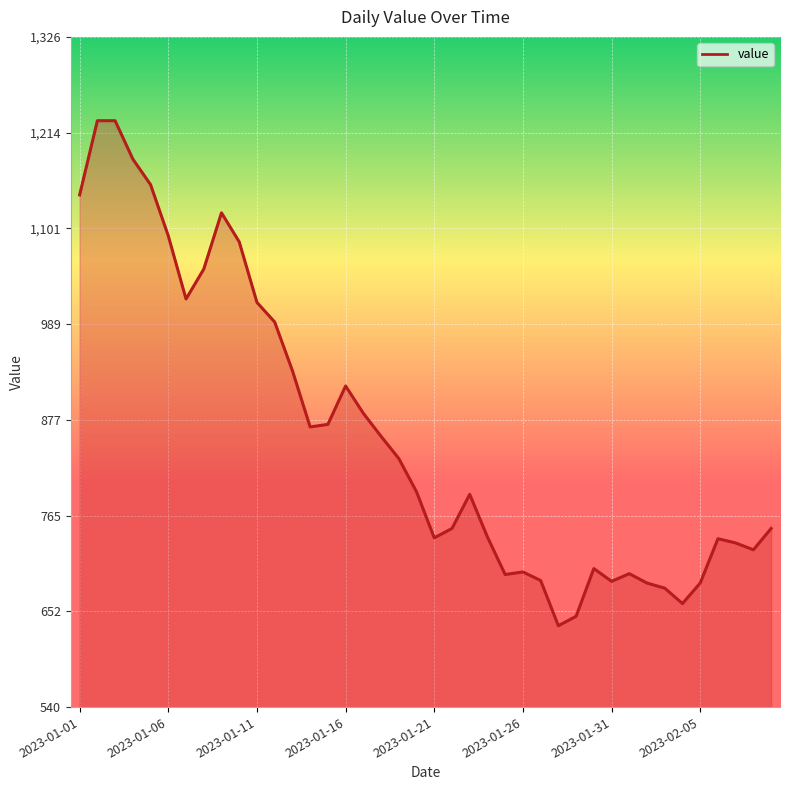

What is the greatest value displayed?

1228